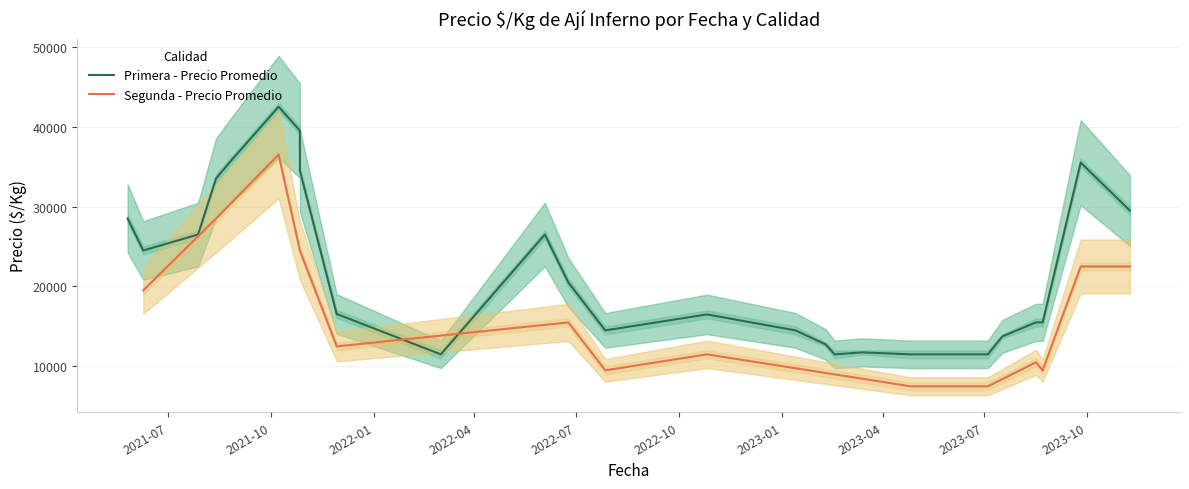

What is the minimum value for Segunda - Precio Promedio?

7500